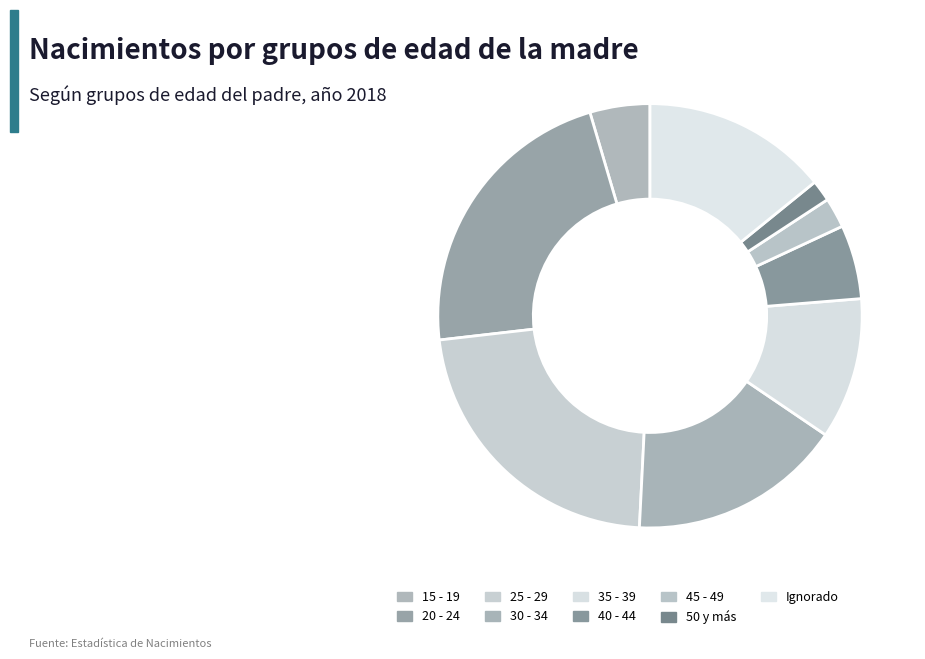

How many segments does this pie chart have?

9